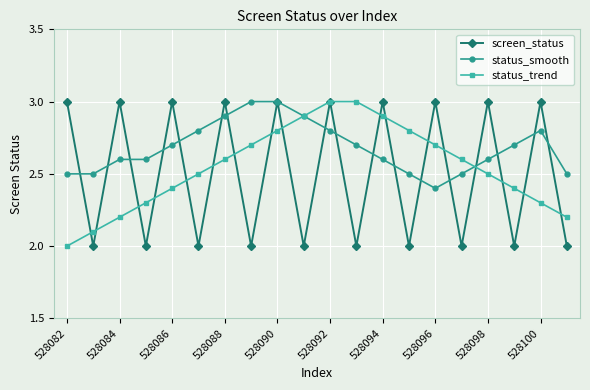

Does the chart have visible grid lines?

Yes